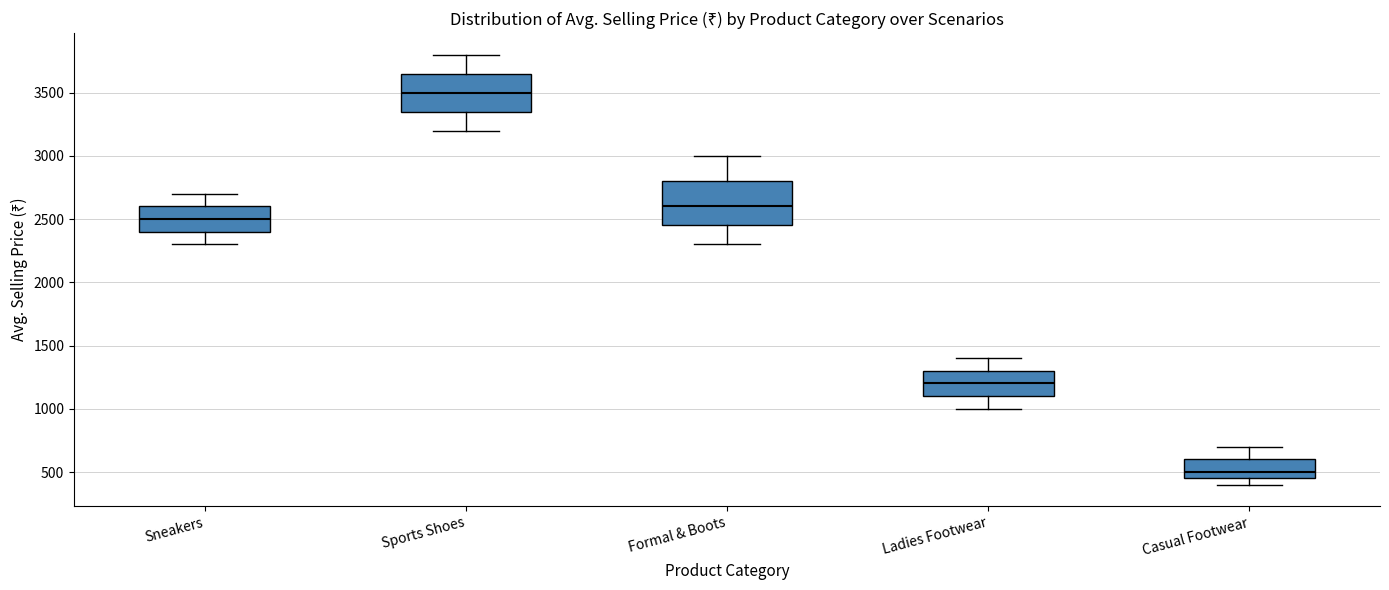

Reading left to right, transcribe this box plot: for each box, give where its median line is, the range the box spans, and where its two whiskers end, as read against the y-axis. The values are not printed on the chart, so give them approximately, as read against the axis.

Sneakers: median 2500, box 2400 to 2600, whiskers 2300 to 2700
Sports Shoes: median 3500, box 3350 to 3650, whiskers 3200 to 3800
Formal & Boots: median 2600, box 2450 to 2800, whiskers 2300 to 3000
Ladies Footwear: median 1200, box 1100 to 1300, whiskers 1000 to 1400
Casual Footwear: median 500, box 450 to 600, whiskers 400 to 700